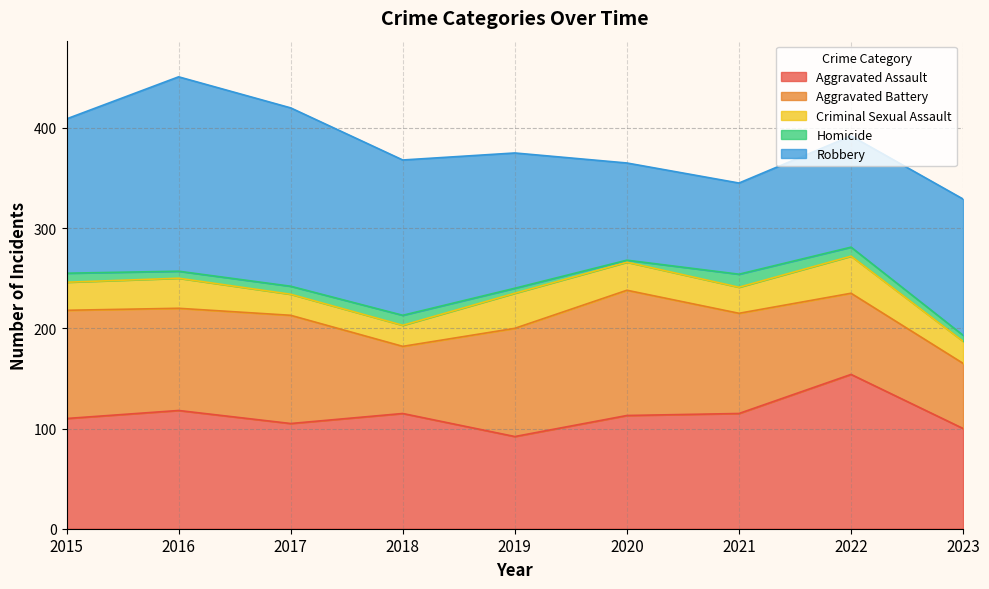

At which label is Aggravated Battery closest to 95?

2021